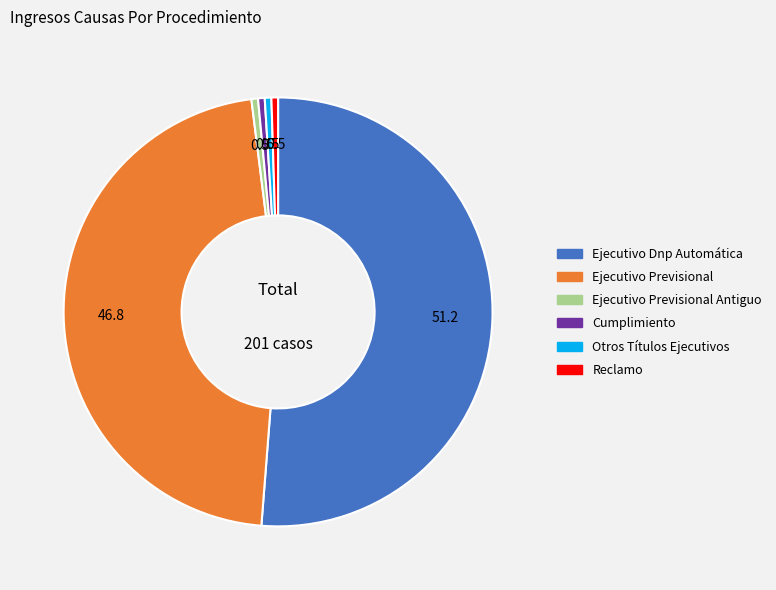

Is there a majority slice in this chart?

Yes